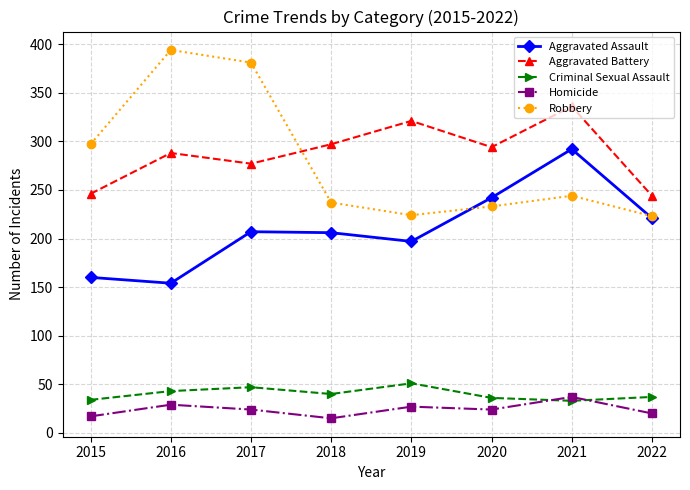

Rank the series at 2018 from lowest to highest value.

Homicide, Criminal Sexual Assault, Aggravated Assault, Robbery, Aggravated Battery